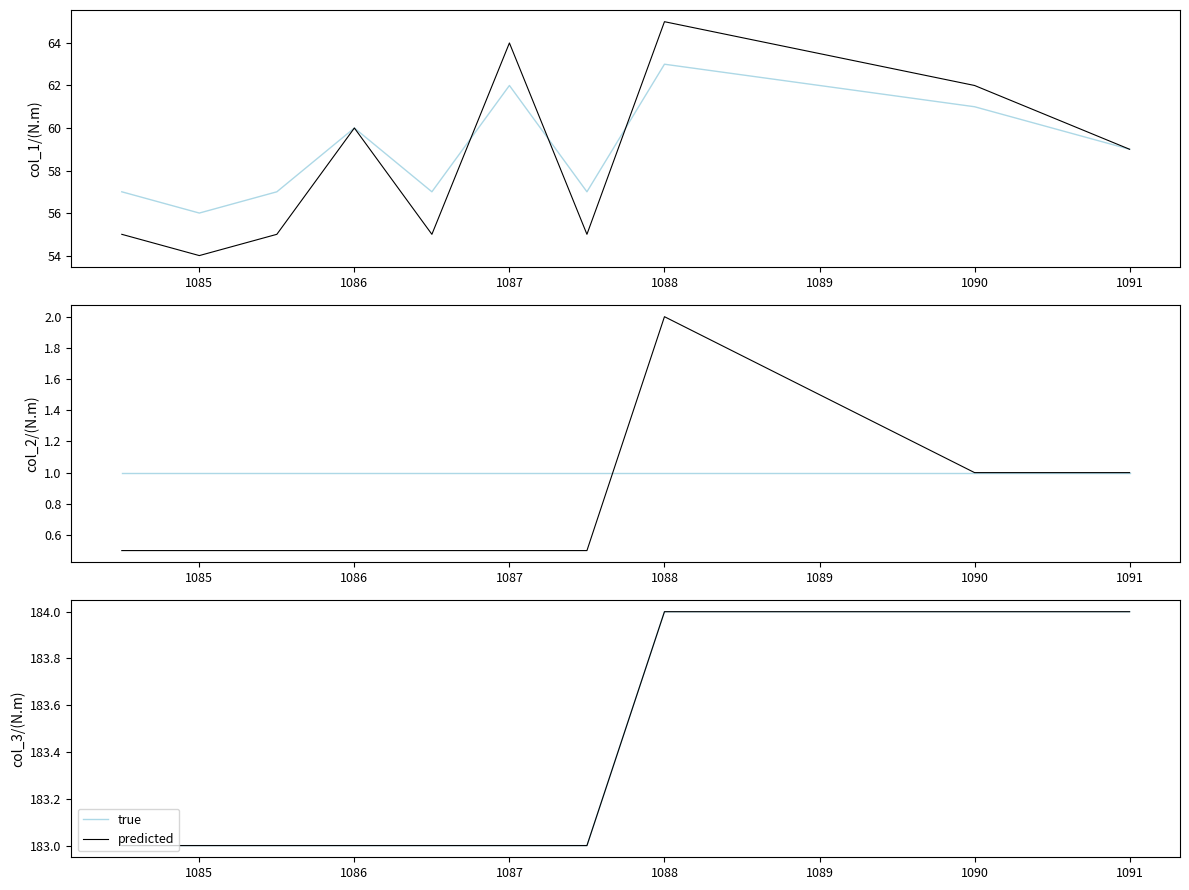

What are all the series names shown in the legend?

true, predicted